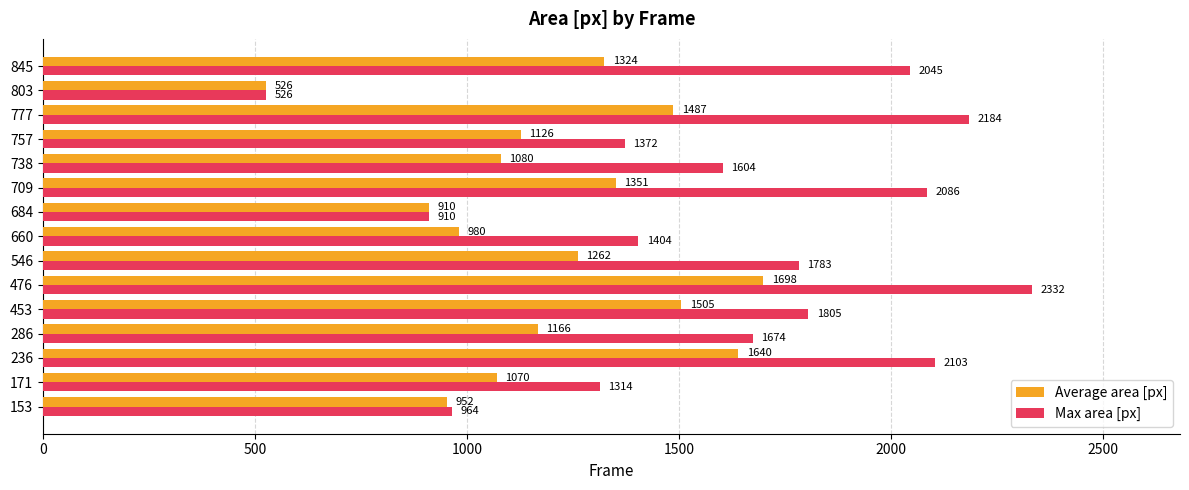

Which series changed the most between 153 and 546?

Max area [px]